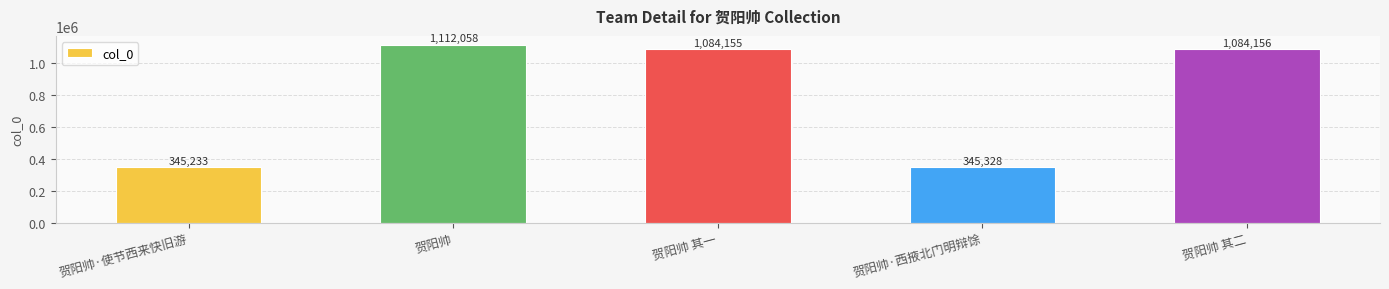

Where does the data first go above 1084155?

贺阳帅